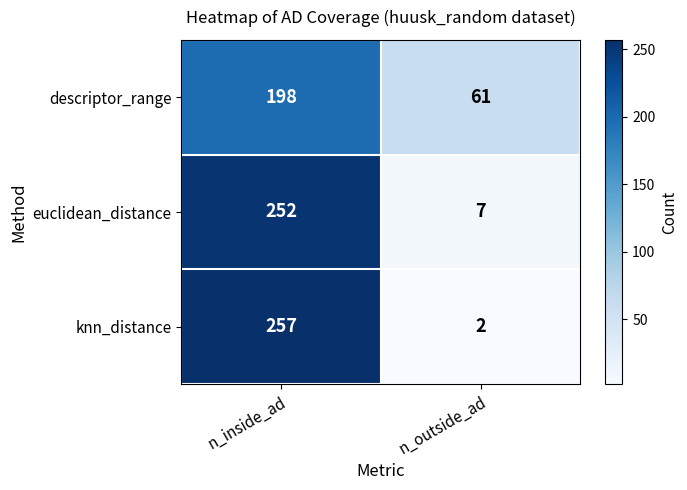

Reading left to right, extract all data points from this chart.

descriptor_range: 198	61
euclidean_distance: 252	7
knn_distance: 257	2